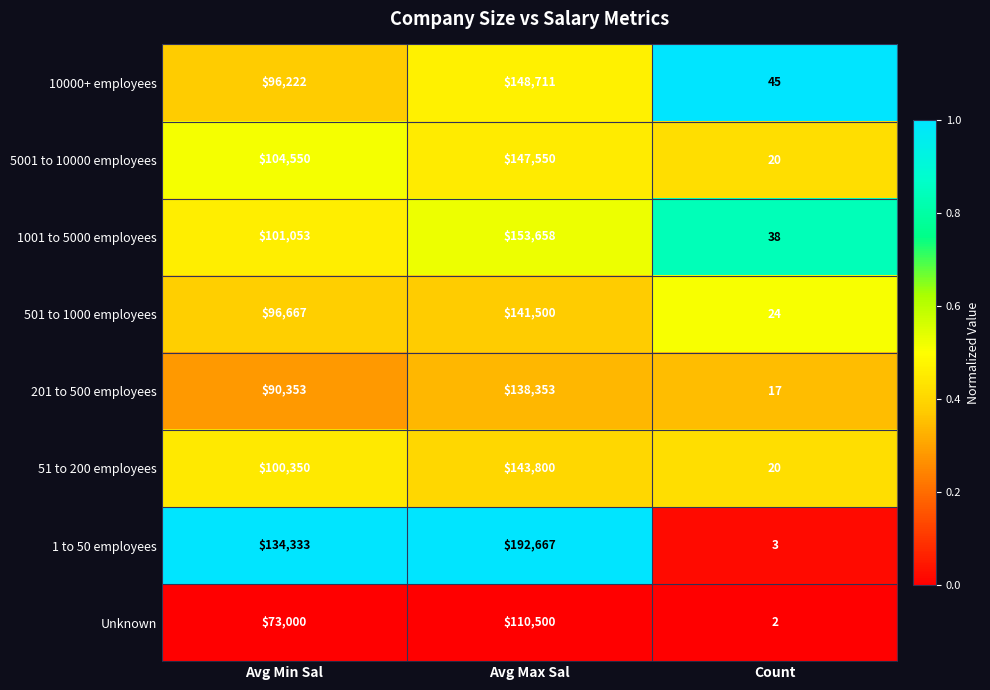

What is the average value of the Unknown series?

61167